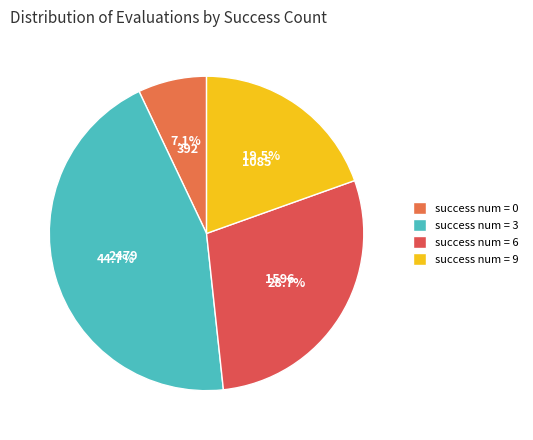

How many segments does this pie chart have?

4